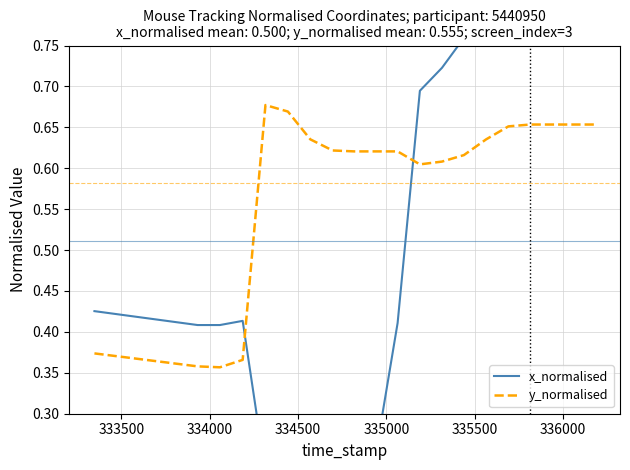

True or false: x_normalised has more than 2 interior local peaks.

False